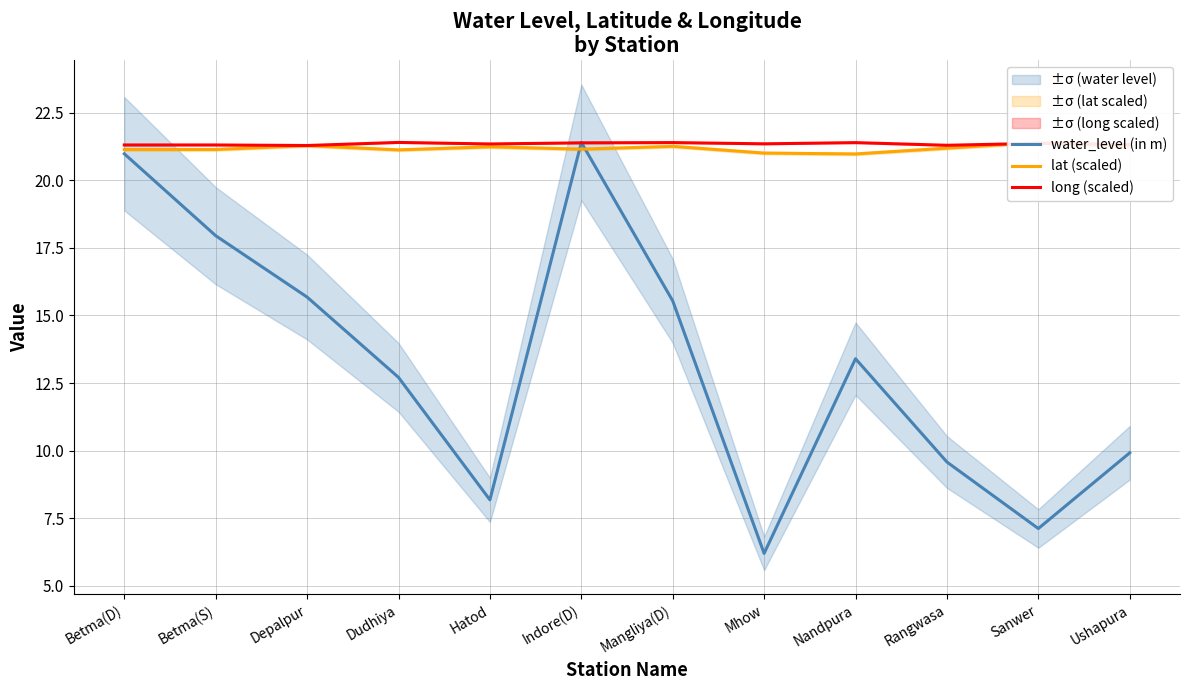

Which series ends up on top after the final intersection of long (scaled) and water_level (in m)?

long (scaled)